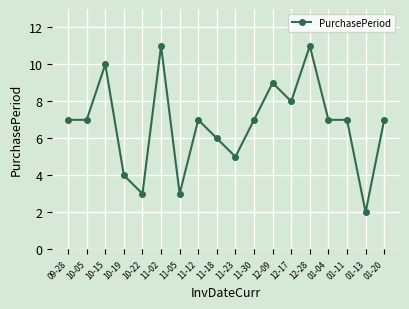

What is the difference between the maximum and second lowest values?

8